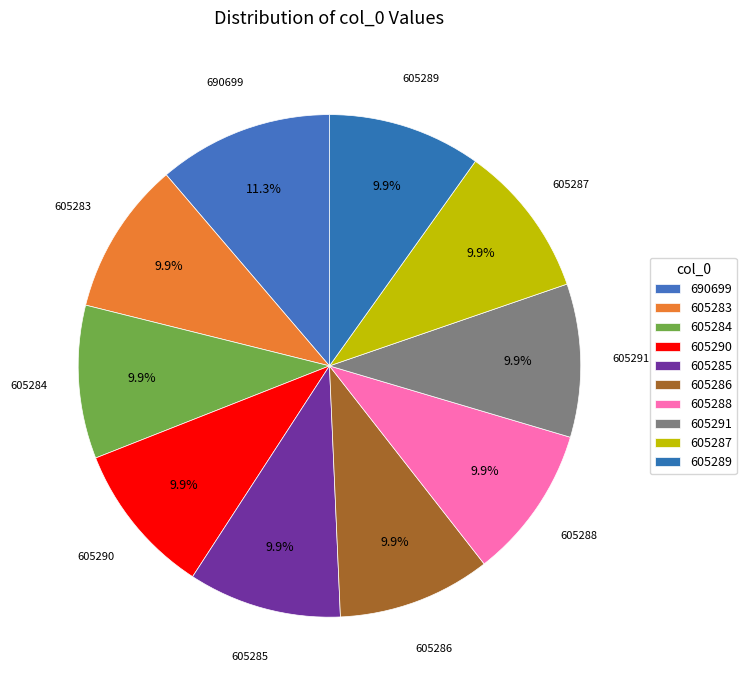

Is it true that 605290 is 16% of the pie?

False